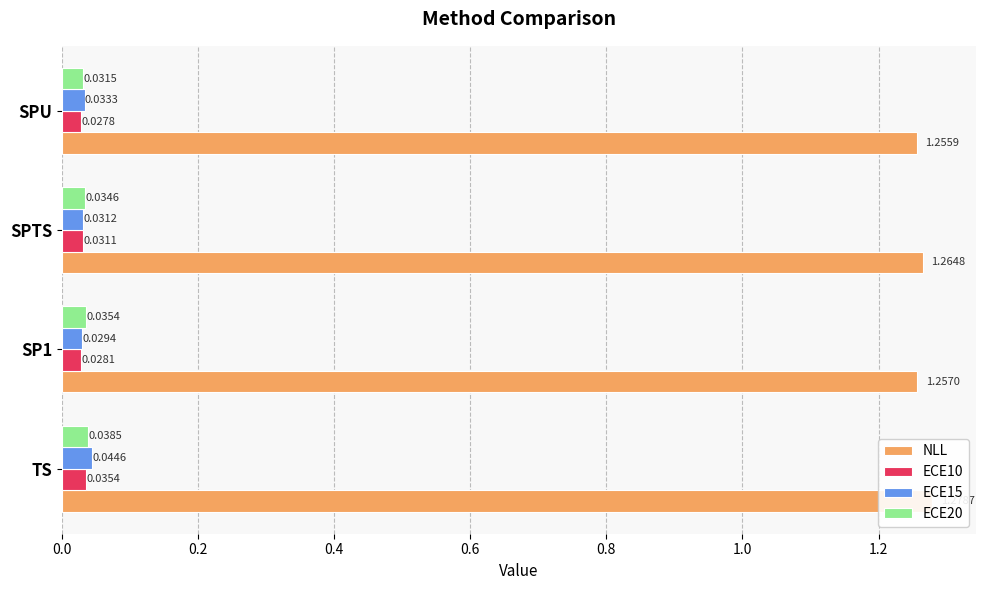

What is the sum of all ECE20 values?

0.1